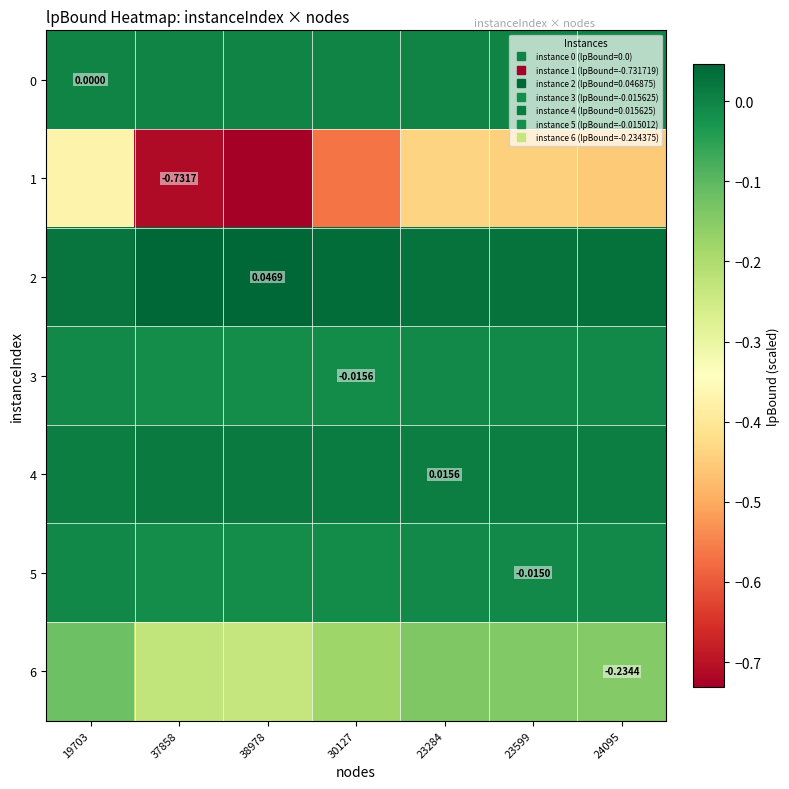

Is it true that 4 equals 0.0 at 38978?

False